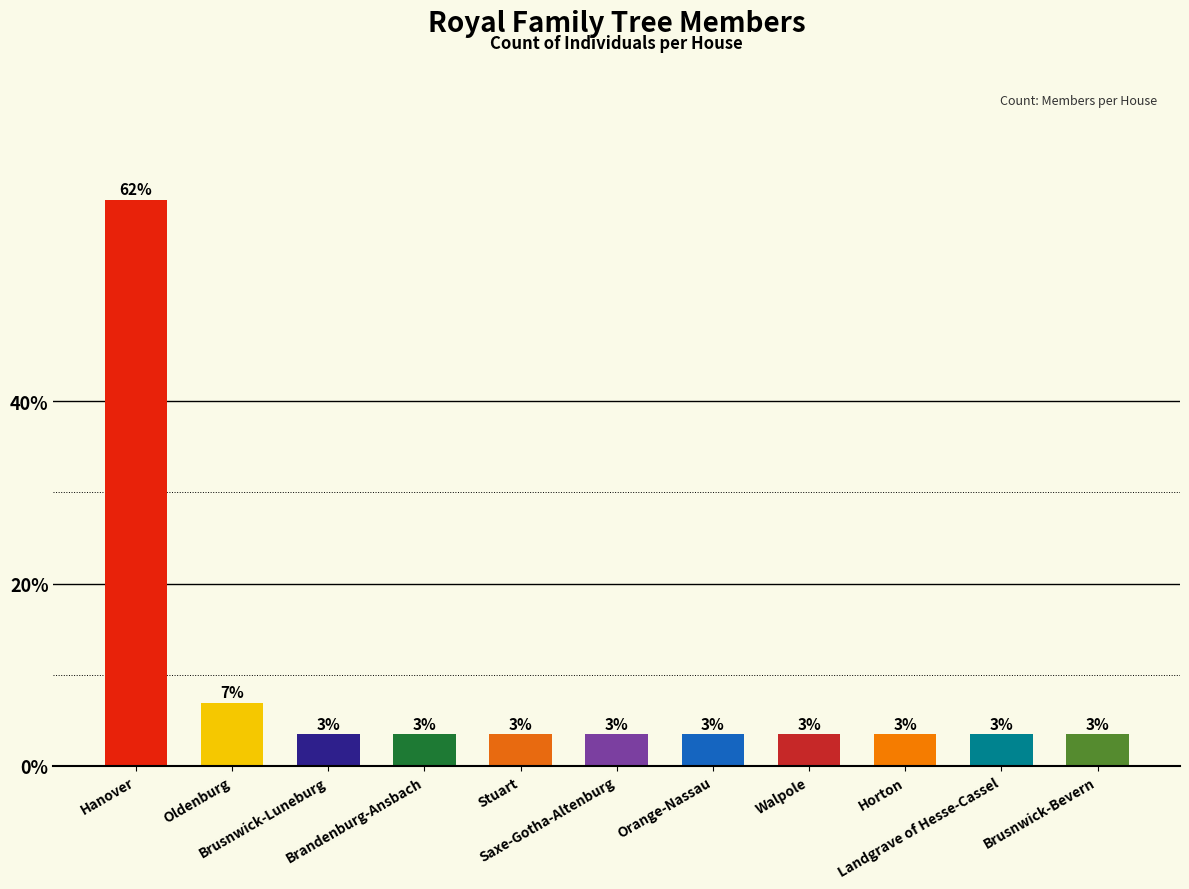

Reading left to right, extract all data points from this chart.

62.1	6.9	3.4	3.4	3.4	3.4	3.4	3.4	3.4	3.4	3.4